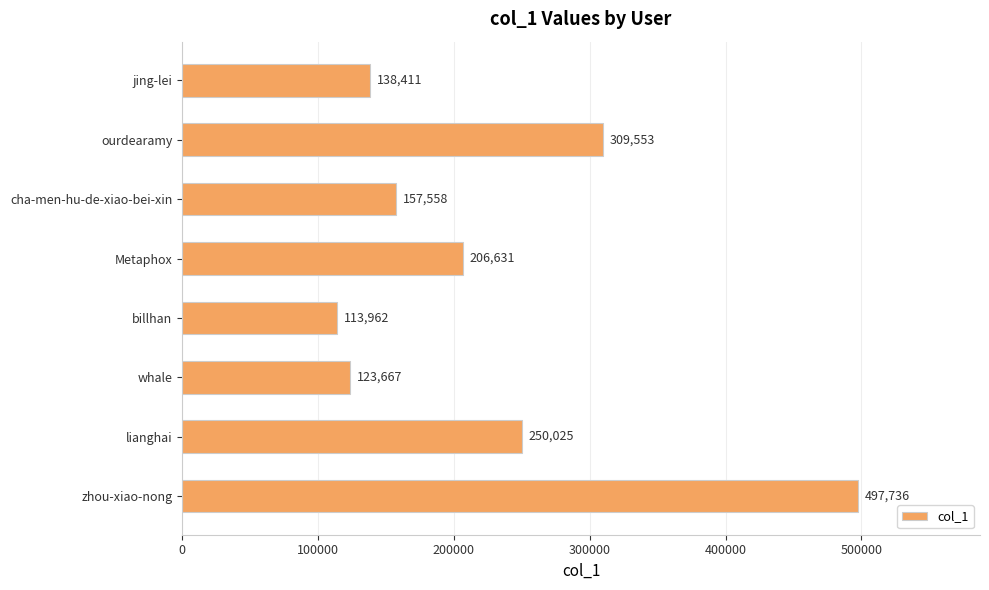

At which category does the chart reach its peak across all series?

zhou-xiao-nong